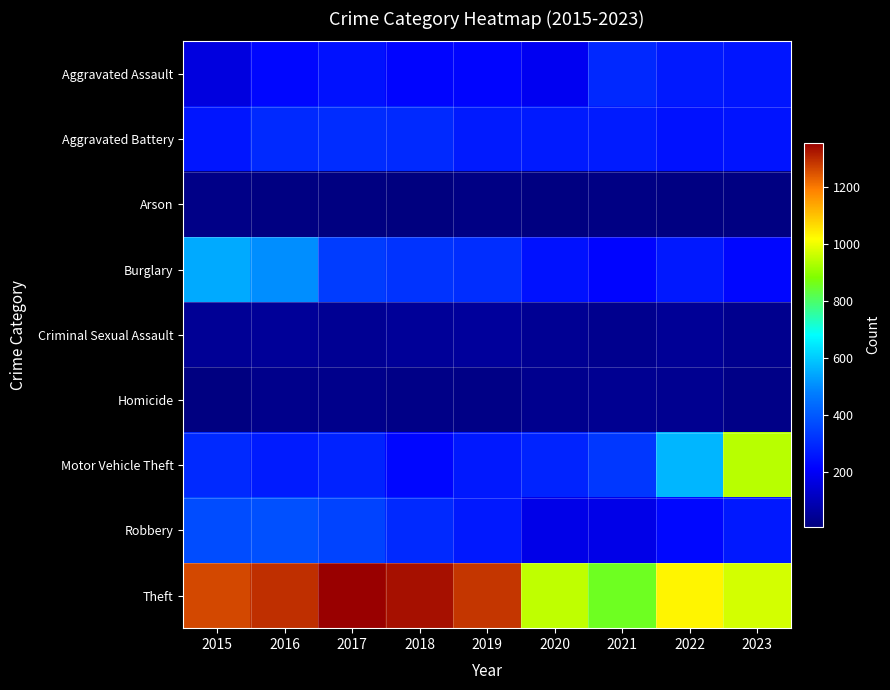

Reading left to right, transcribe all the data shown in this chart.

Aggravated Assault: 2015=163	2016=225	2017=249	2018=220	2019=220	2020=190	2021=295	2022=264	2023=257
Aggravated Battery: 2015=258	2016=298	2017=303	2018=300	2019=267	2020=268	2021=270	2022=248	2023=252
Arson: 2015=22	2016=14	2017=12	2018=8	2019=16	2020=12	2021=18	2022=15	2023=14
Burglary: 2015=549	2016=503	2017=339	2018=319	2019=307	2020=250	2021=219	2022=262	2023=226
Criminal Sexual Assault: 2015=43	2016=50	2017=41	2018=50	2019=55	2020=40	2021=33	2022=47	2023=33
Homicide: 2015=13	2016=28	2017=27	2018=23	2019=21	2020=34	2021=38	2022=36	2023=23
Motor Vehicle Theft: 2015=299	2016=270	2017=283	2018=225	2019=262	2020=287	2021=329	2022=567	2023=945
Robbery: 2015=372	2016=381	2017=355	2018=300	2019=261	2020=174	2021=174	2022=227	2023=263
Theft: 2015=1262	2016=1294	2017=1356	2018=1333	2019=1285	2020=952	2021=856	2022=1032	2023=972